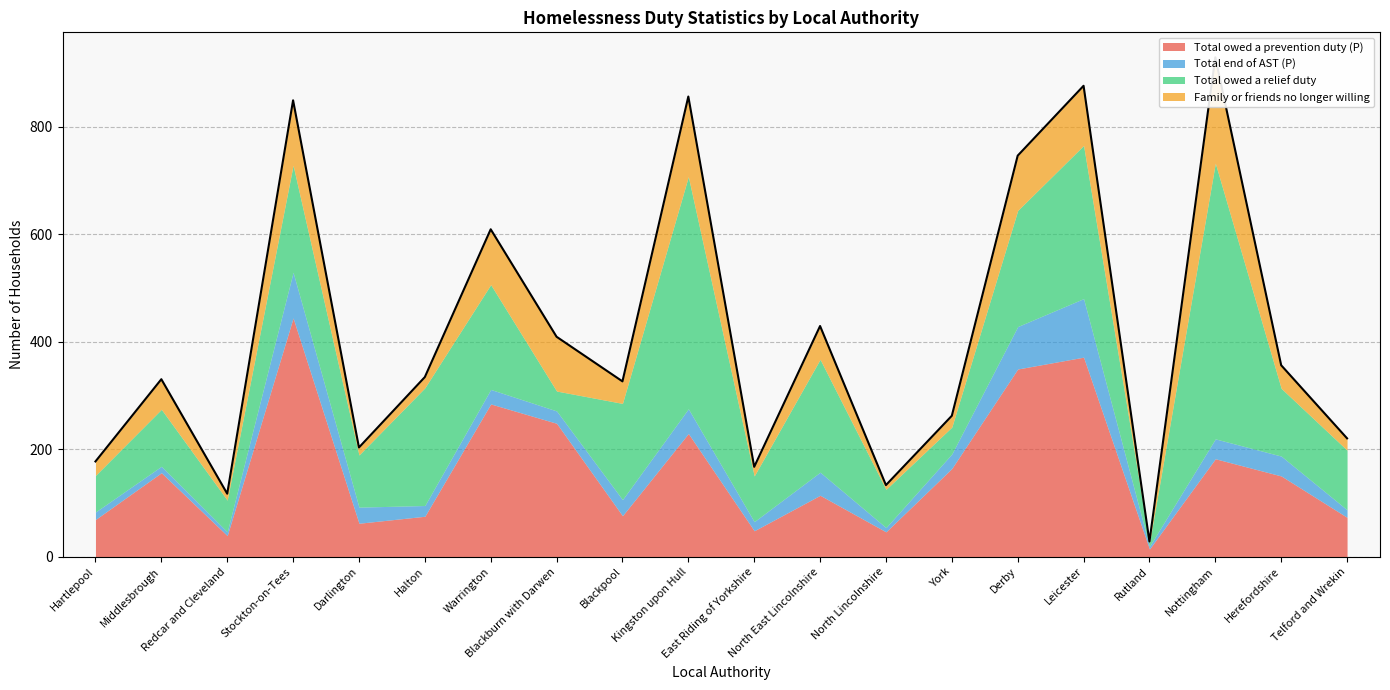

Reading right to left, list all the values displayed in this chart.

Total owed a prevention duty (P): 73	150	182	14	371	349	164	46	114	48	229	76	248	284	75	62	444	39	156	69
Total end of AST (P): 14	37	37	5	109	79	27	8	43	17	46	30	23	27	20	30	85	7	12	14
Total owed a relief duty: 111	126	513	6	285	216	50	71	210	85	432	179	37	195	219	97	199	59	106	68
Family or friends no longer willing: 22	43	197	3	111	102	21	8	62	17	149	41	101	103	20	14	121	12	56	26